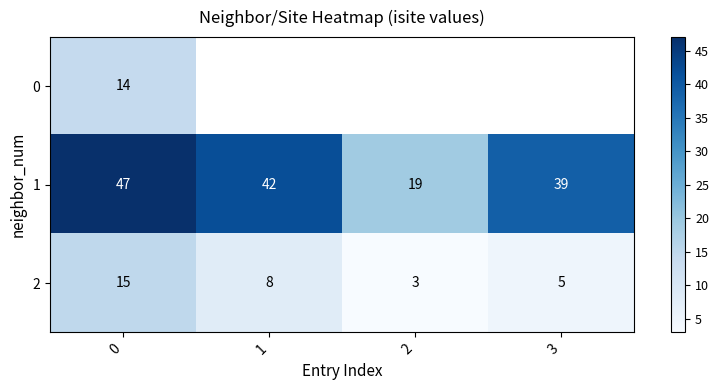

Rank the series at 0 from lowest to highest value.

0, 2, 1